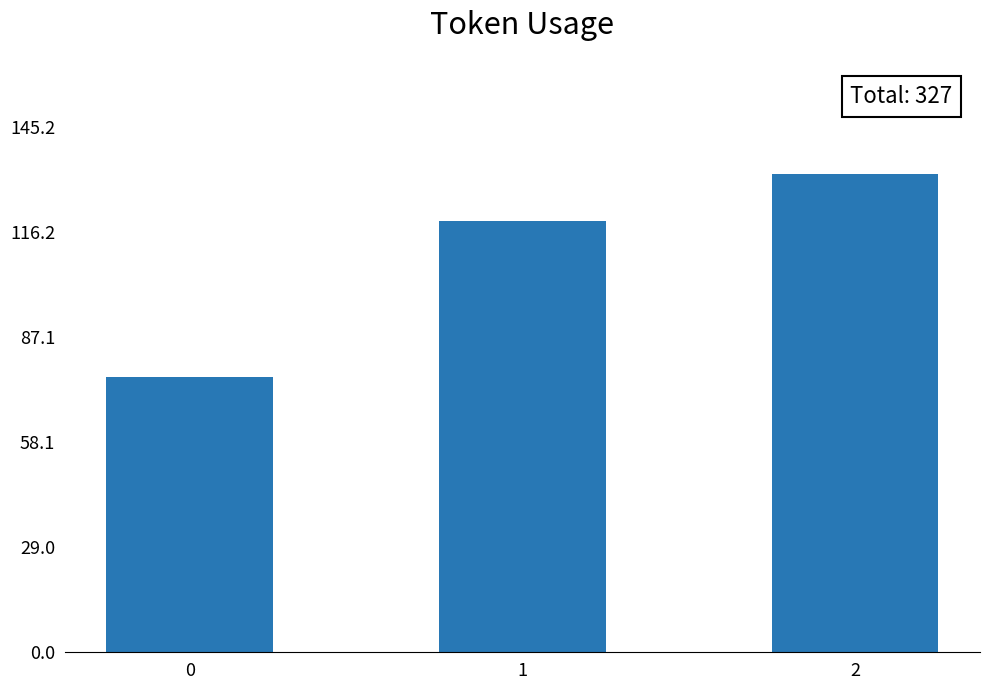

What value does the data have at 0, to the nearest 5?

75